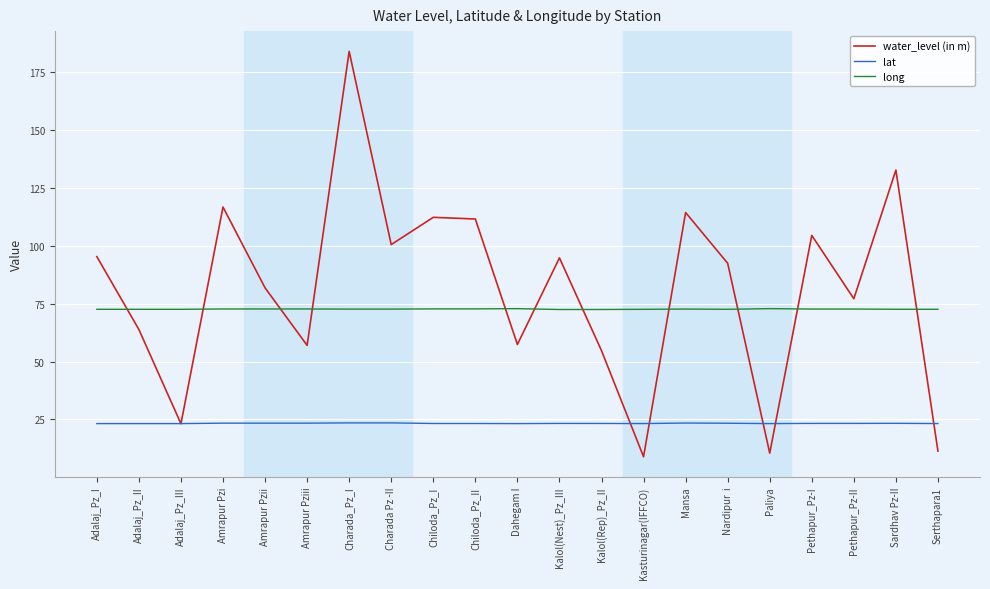

What position from the left is Sardhav Pz-II?

20